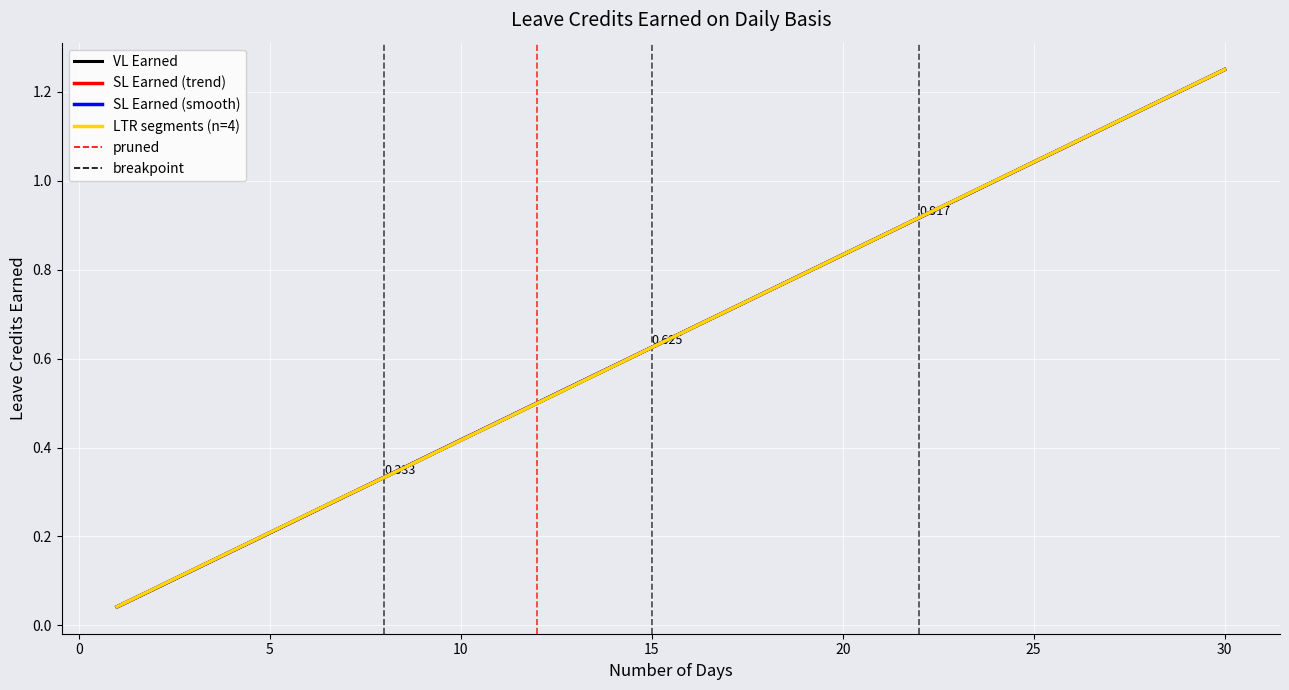

True or false: SL Earned (alt) has more than 0 interior local peaks.

False